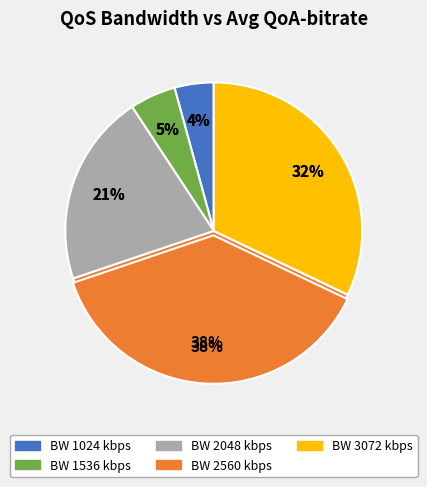

To the nearest percent, what portion does 1536 represent?

5%